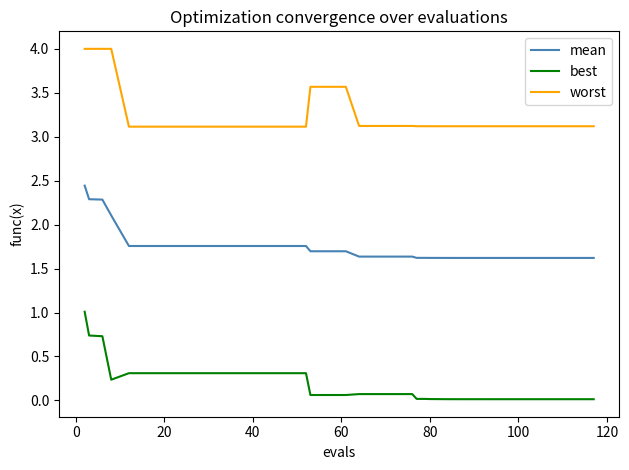

True or false: mean and best intersect in this chart.

False